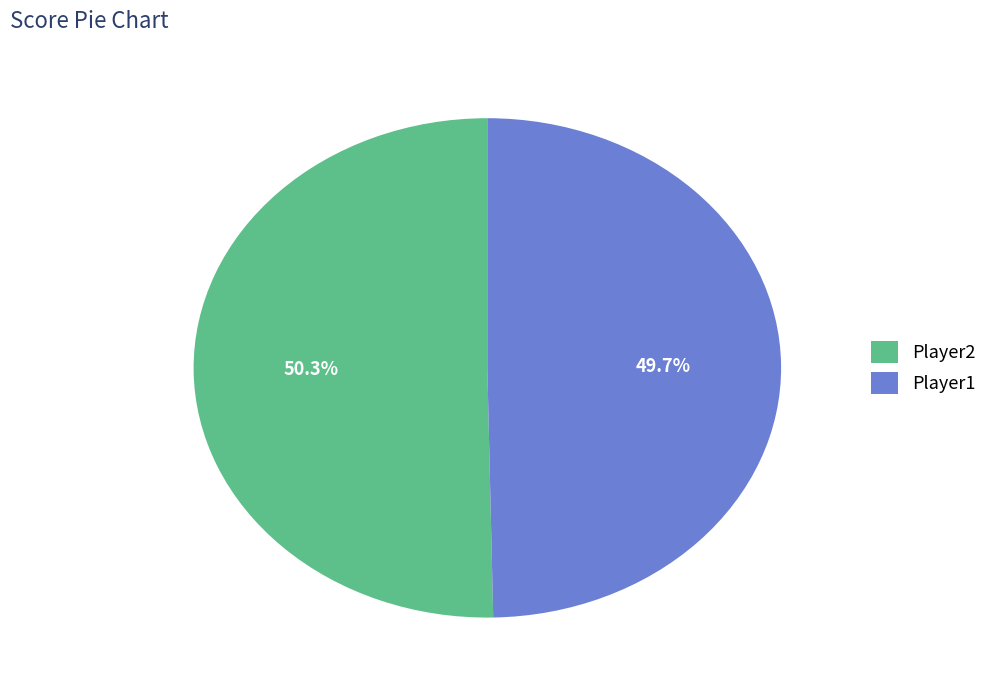

What is the total percentage of Player1 and Player2?

100.0%